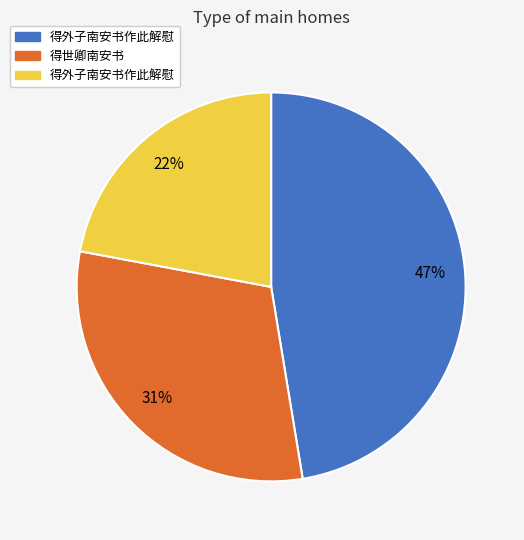

Does any single category account for the majority?

No